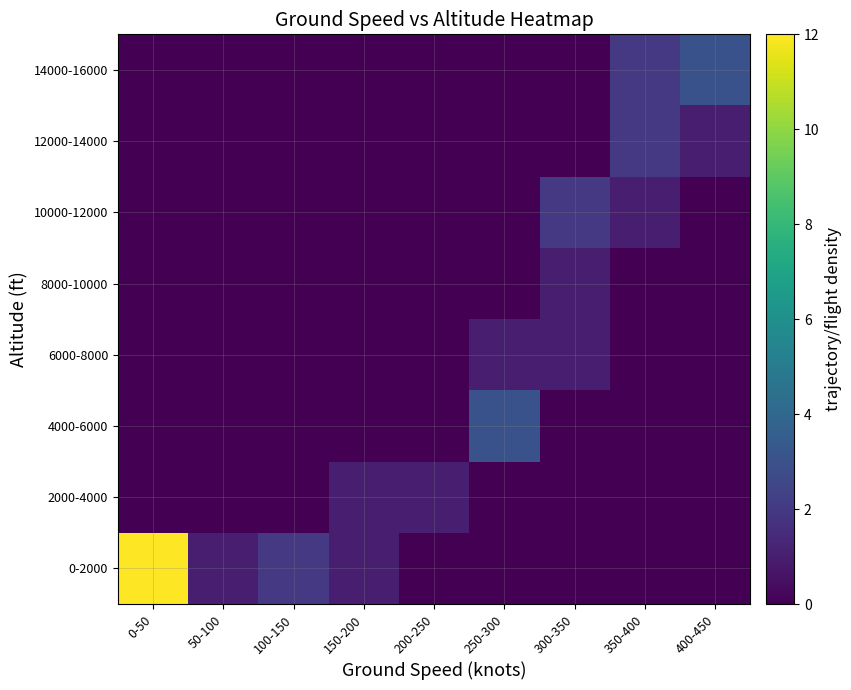

List the series in order of their peak value, highest first.

0-2000, 4000-6000, 14000-16000, 10000-12000, 12000-14000, 2000-4000, 6000-8000, 8000-10000